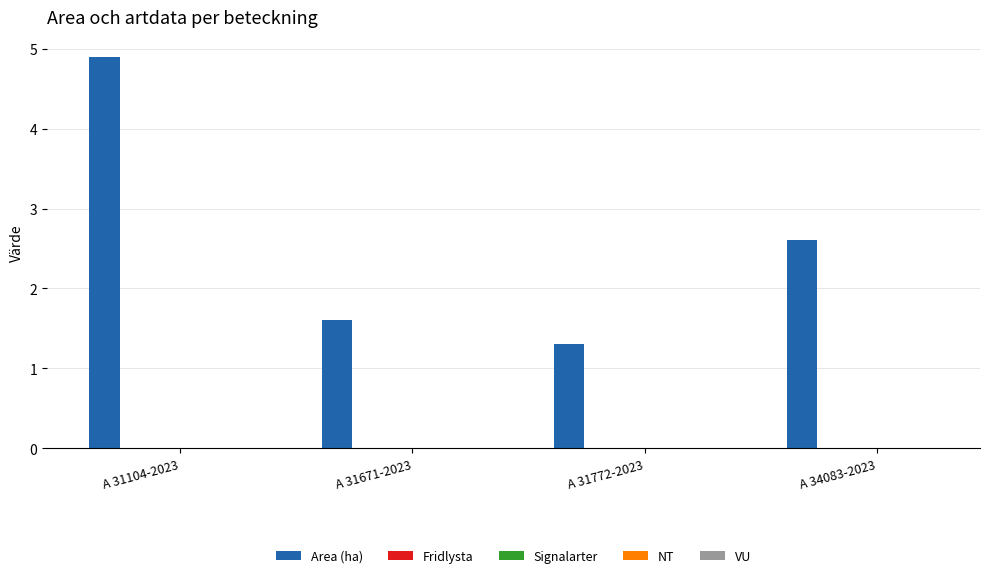

What is the value of the 4th bar from the left?

2.6